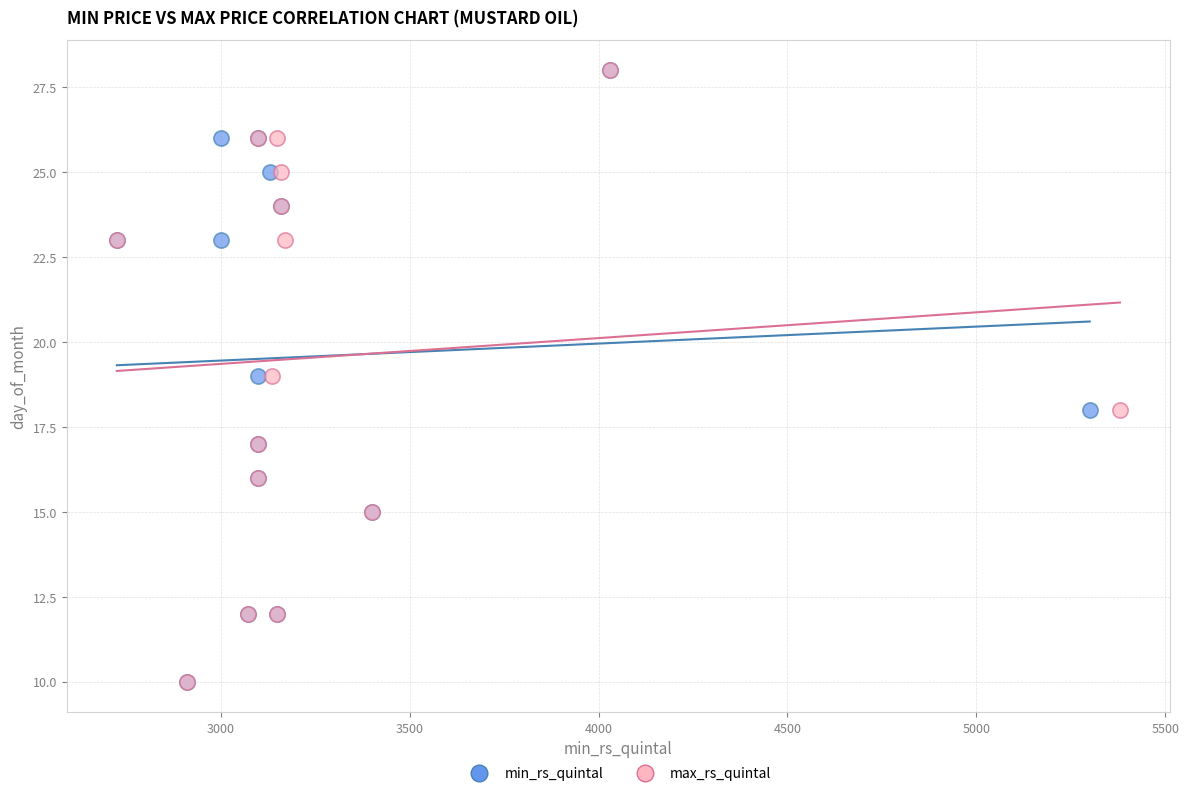

What are all the series names shown in the legend?

min_rs_quintal, max_rs_quintal